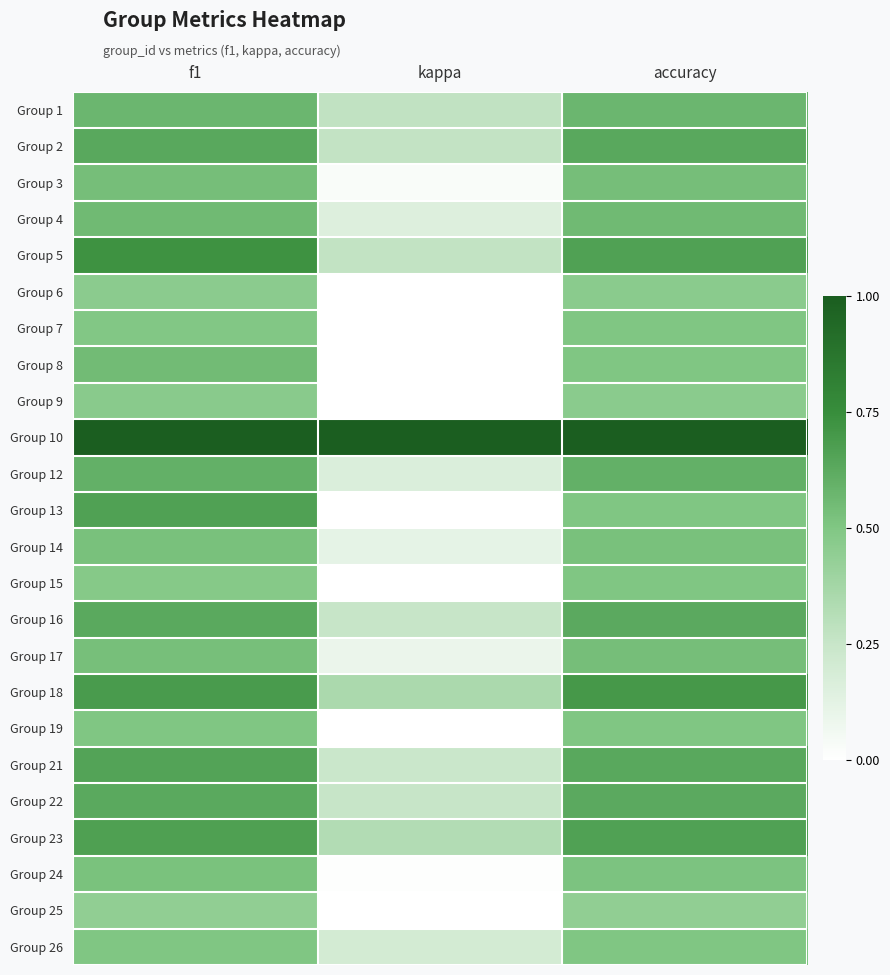

Reading left to right, transcribe all the data shown in this chart.

Group 1: f1=0.6	kappa=0.3	accuracy=0.6
Group 2: f1=0.6	kappa=0.3	accuracy=0.6
Group 3: f1=0.5	kappa=0.0	accuracy=0.5
Group 4: f1=0.6	kappa=0.2	accuracy=0.6
Group 5: f1=0.7	kappa=0.3	accuracy=0.7
Group 6: f1=0.5	kappa=-0.1	accuracy=0.5
Group 7: f1=0.5	kappa=0.0	accuracy=0.5
Group 8: f1=0.5	kappa=0.0	accuracy=0.5
Group 9: f1=0.5	kappa=-0.1	accuracy=0.5
Group 10: f1=1.0	kappa=1.0	accuracy=1.0
Group 12: f1=0.6	kappa=0.2	accuracy=0.6
Group 13: f1=0.7	kappa=0.0	accuracy=0.5
Group 14: f1=0.5	kappa=0.1	accuracy=0.5
Group 15: f1=0.5	kappa=-0.1	accuracy=0.5
Group 16: f1=0.6	kappa=0.2	accuracy=0.6
Group 17: f1=0.5	kappa=0.1	accuracy=0.5
Group 18: f1=0.7	kappa=0.3	accuracy=0.7
Group 19: f1=0.5	kappa=-0.3	accuracy=0.5
Group 21: f1=0.7	kappa=0.2	accuracy=0.6
Group 22: f1=0.6	kappa=0.2	accuracy=0.6
Group 23: f1=0.7	kappa=0.3	accuracy=0.7
Group 24: f1=0.5	kappa=0.0	accuracy=0.5
Group 25: f1=0.4	kappa=0.0	accuracy=0.4
Group 26: f1=0.5	kappa=0.2	accuracy=0.5